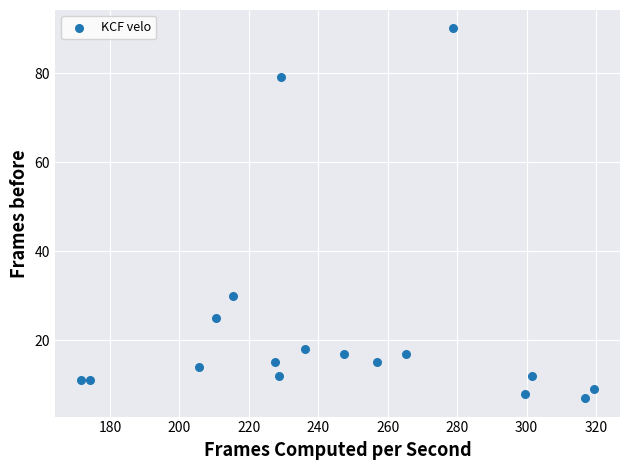

What is the range of Y values (max minus min)?

83